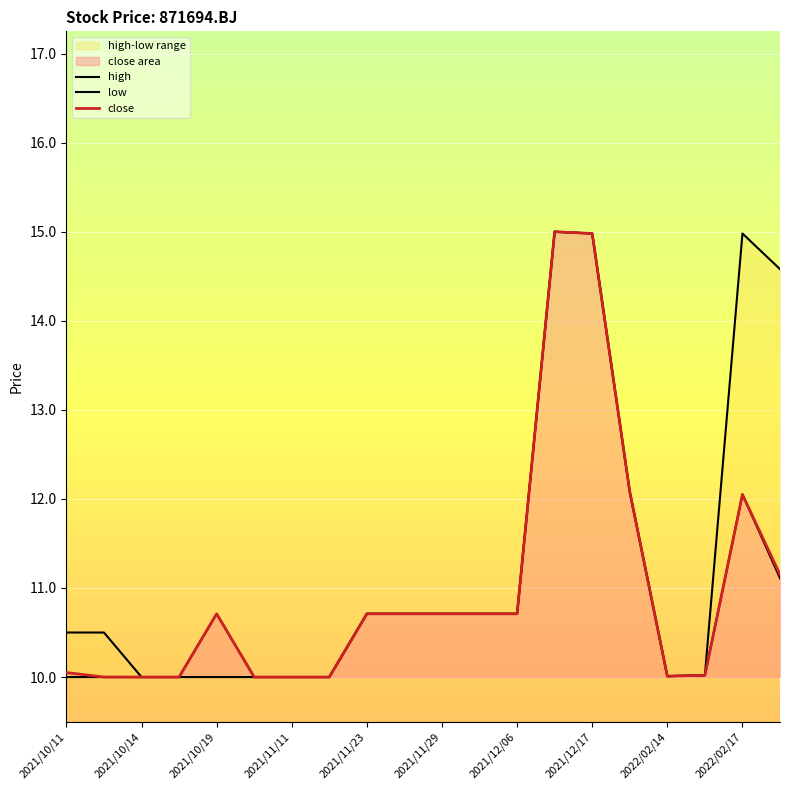

What is the total value across all series at 2022/02/24?

36.8